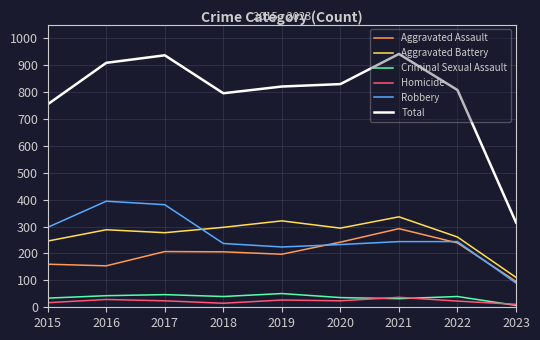

True or false: Aggravated Battery and Criminal Sexual Assault intersect in this chart.

False